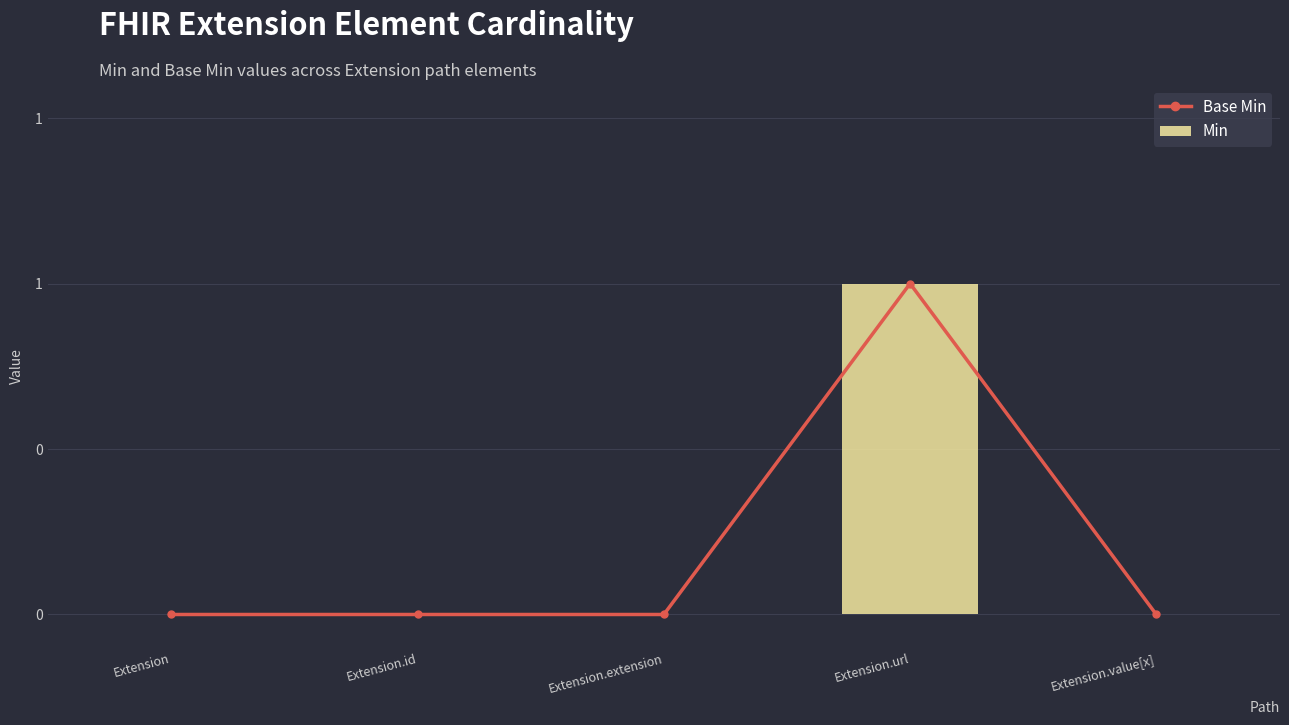

Reading left to right, what are all the values shown in this chart?

Base Min: Extension=0	Extension.id=0	Extension.extension=0	Extension.url=1	Extension.value[x]=0
Min: Extension=0	Extension.id=0	Extension.extension=0	Extension.url=1	Extension.value[x]=0